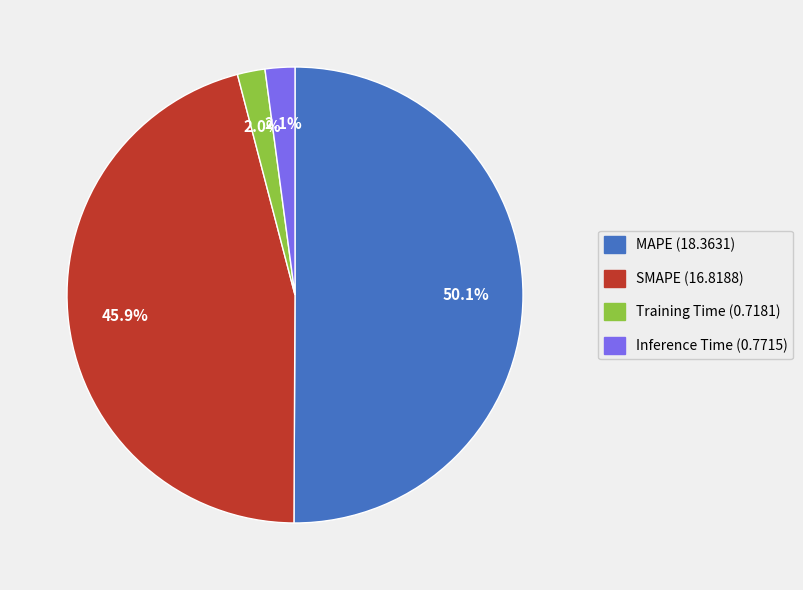

What is the majority slice?

MAPE